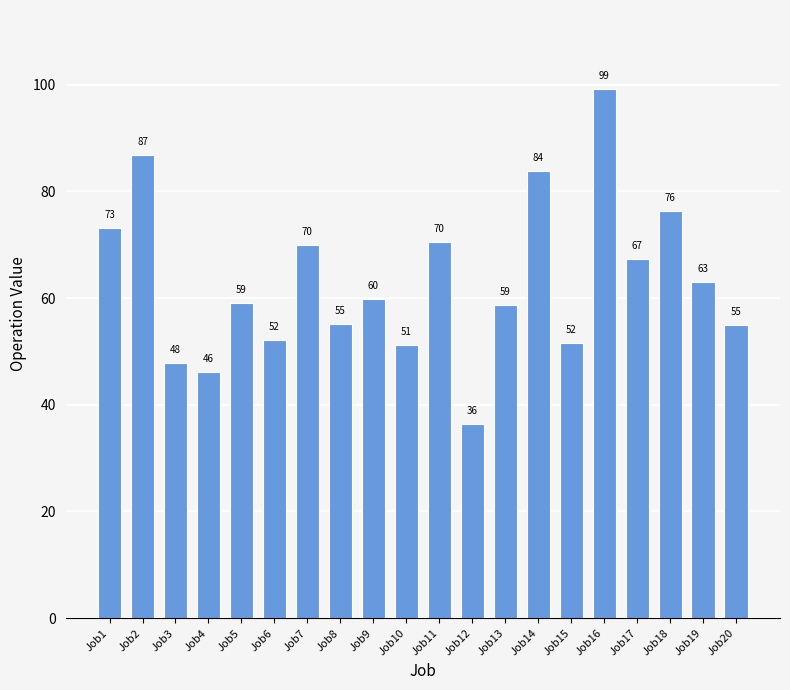

What is the sum of all values?

1263.3